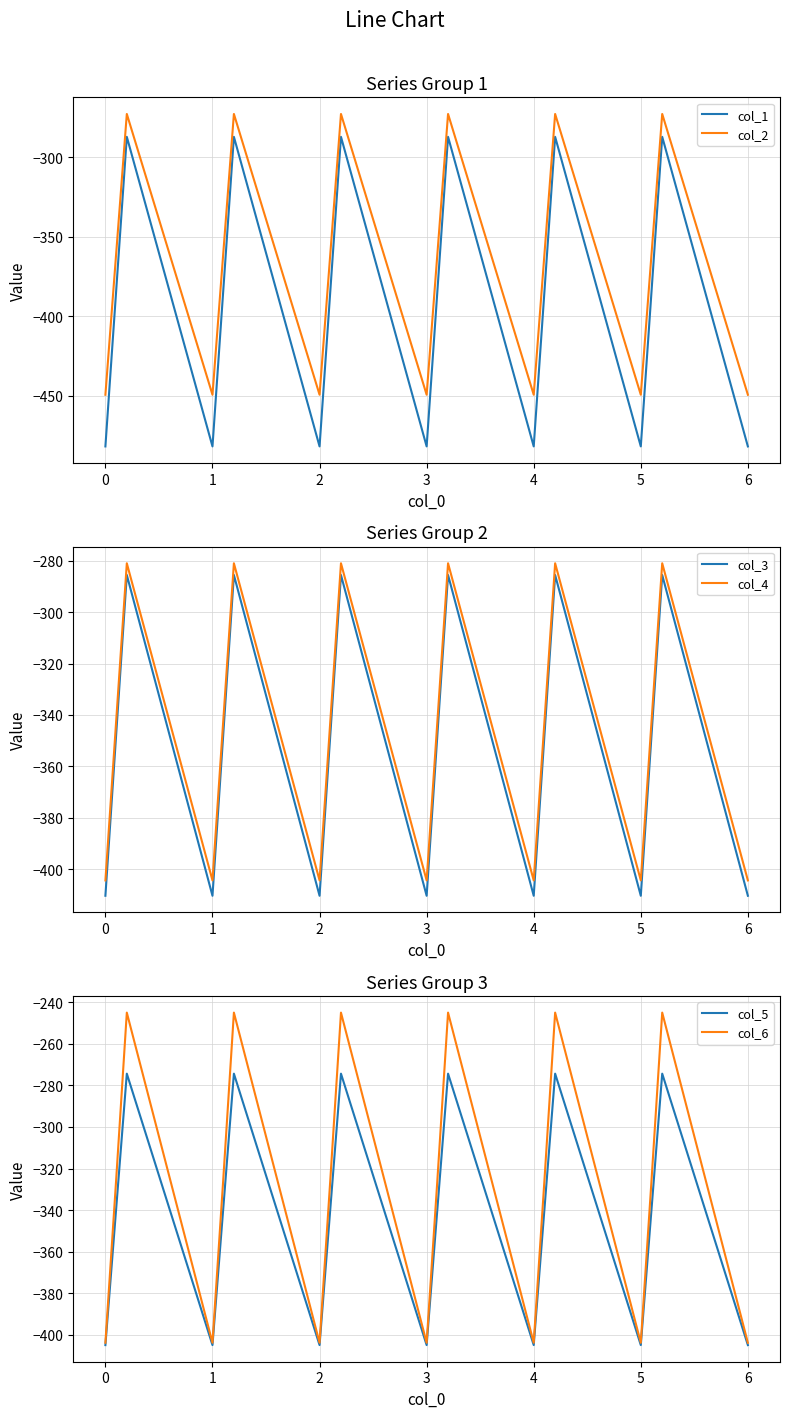

Which series has the largest range (max minus min)?

col_1